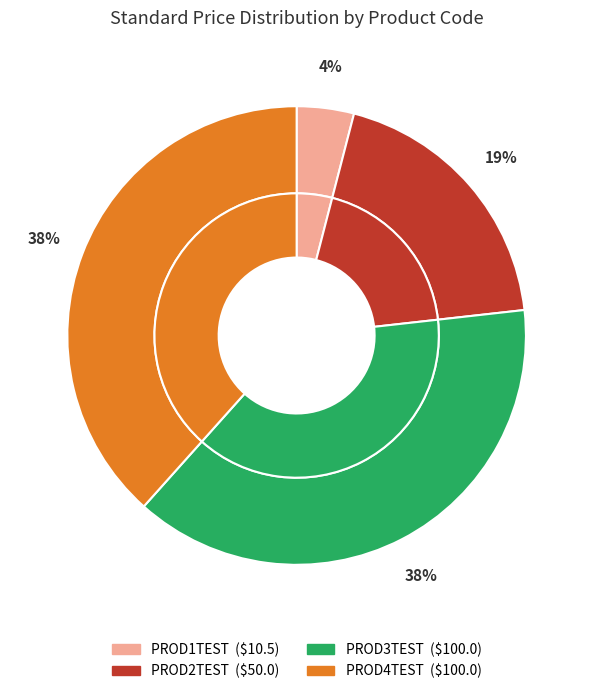

What is the total percentage of PROD4TEST and PROD2TEST?

57.6%